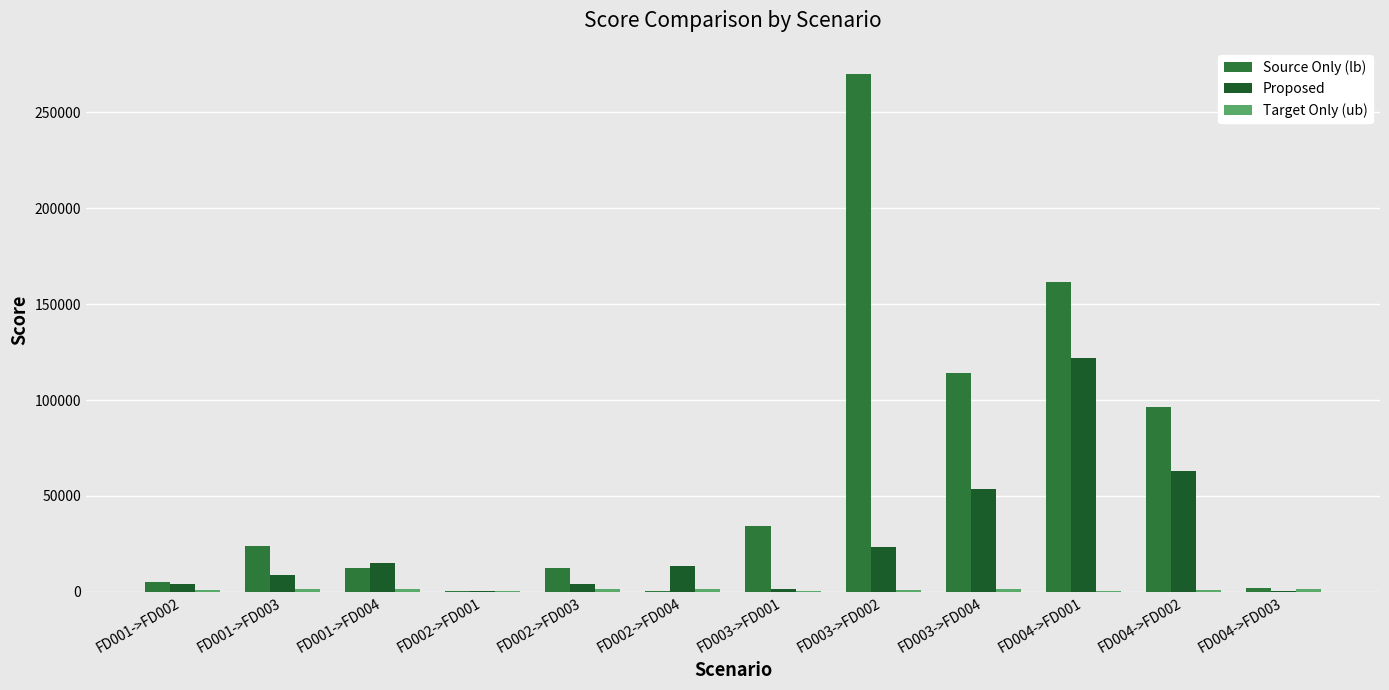

What is the difference between the Source Only (lb) values at FD003->FD004 and FD001->FD002?

108769.4